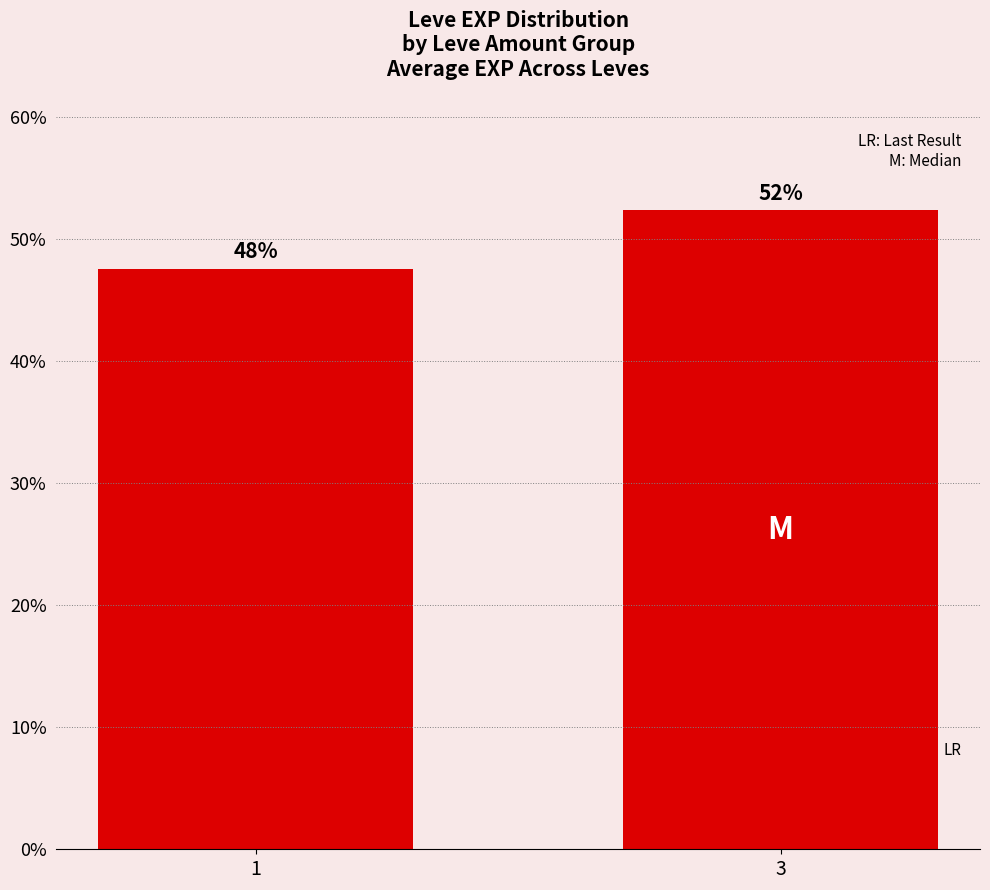

What is the difference between the values at 3 and 1?

4.8